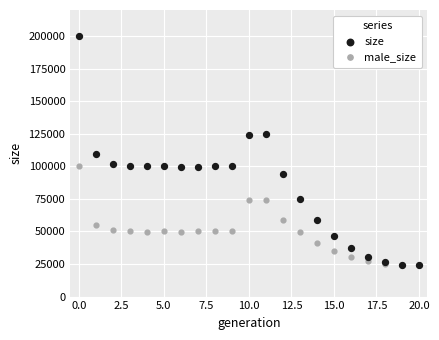

Across all series, what Y value is closest to 112092?

109253